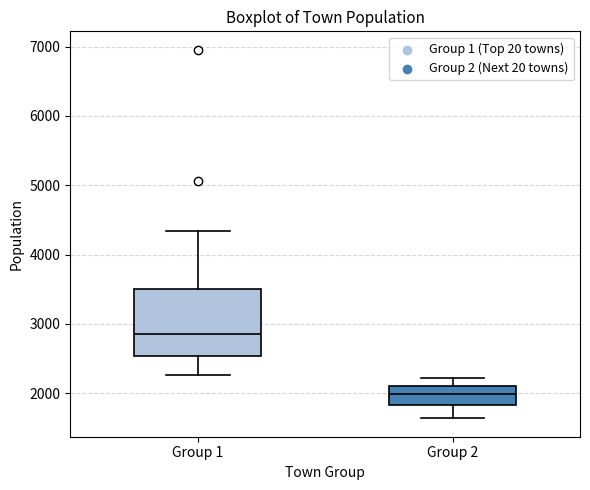

Where does the upper whisker of the box for Group 2 end on the y-axis? The values are not printed on the chart, so give them approximately, as read against the axis.

2200